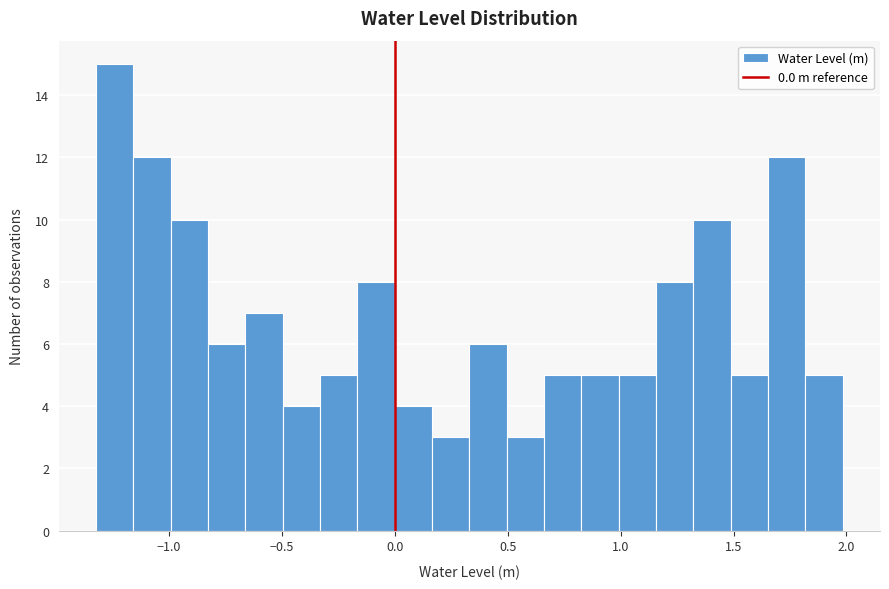

Read against the x-axis, roughly where is the centre of the tallest bar?

-1.25